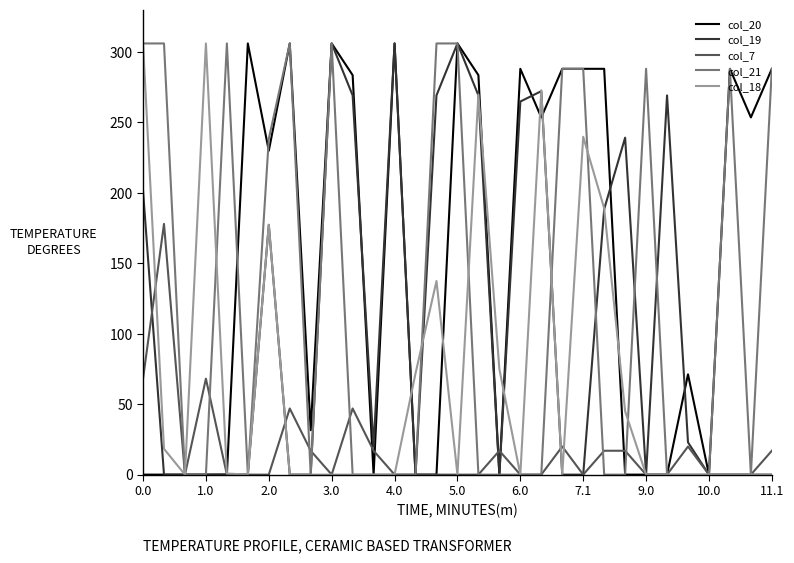

What is the highest value of the col_7 series?

178.0